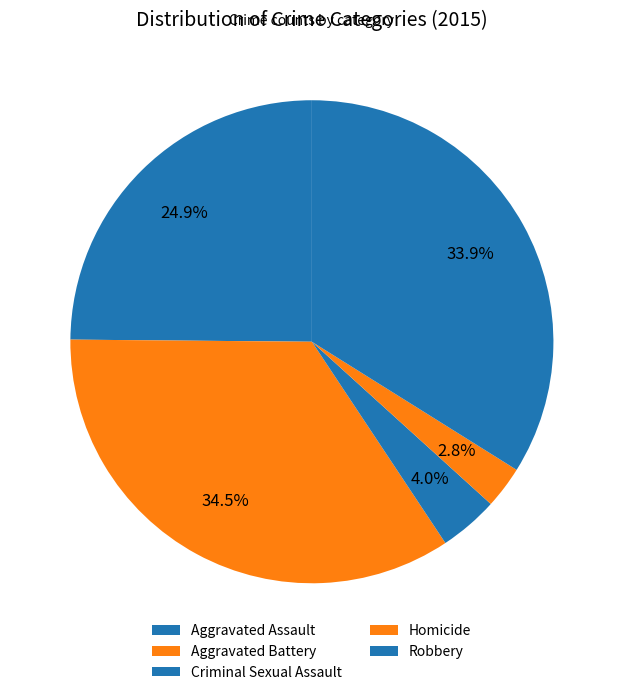

Count the number of slices in the pie.

5